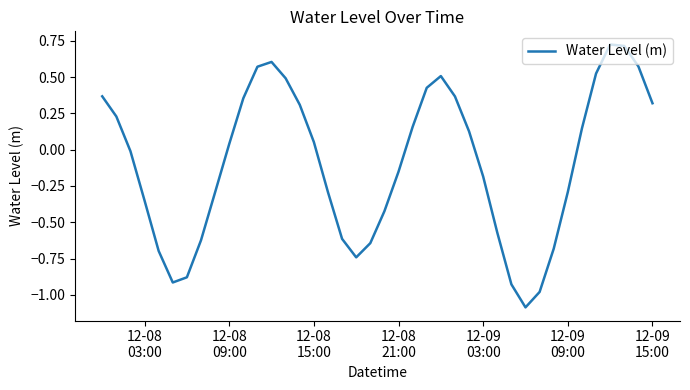

What is the minimum value shown in the chart?

-1.1